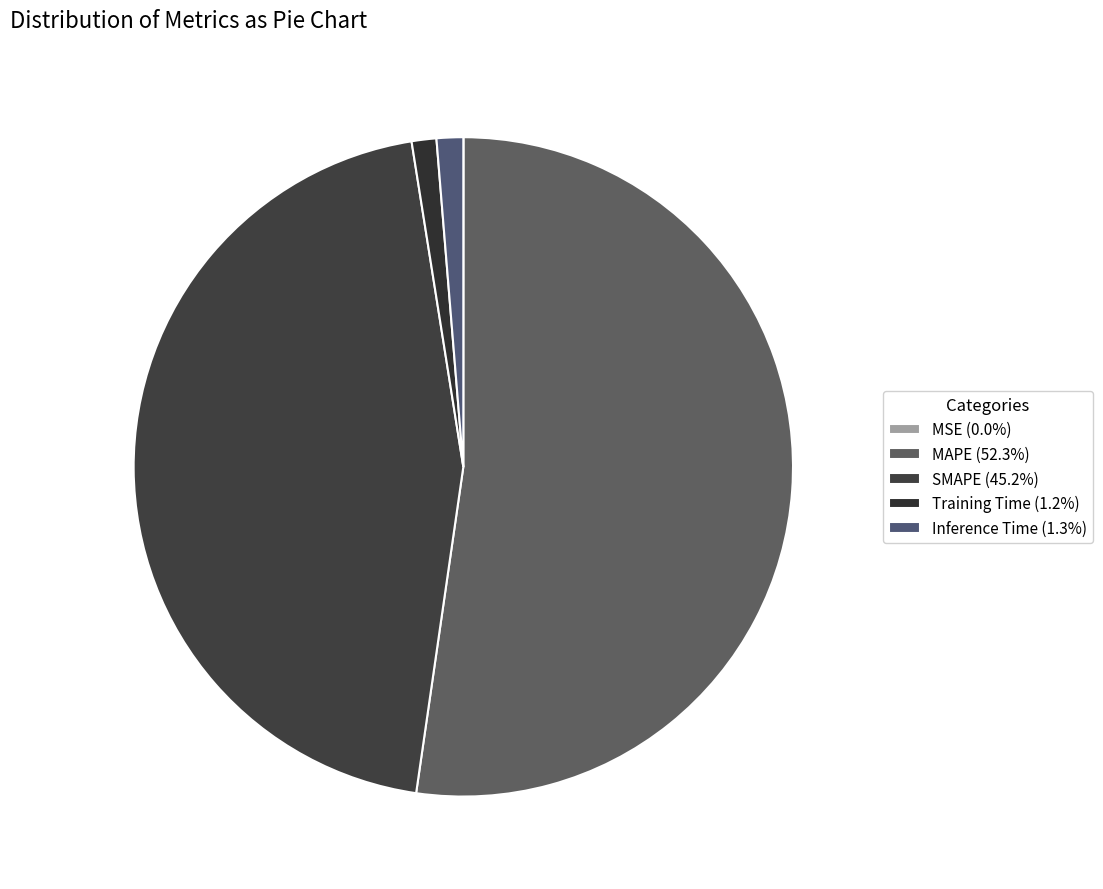

What is the largest slice in the pie chart?

MAPE